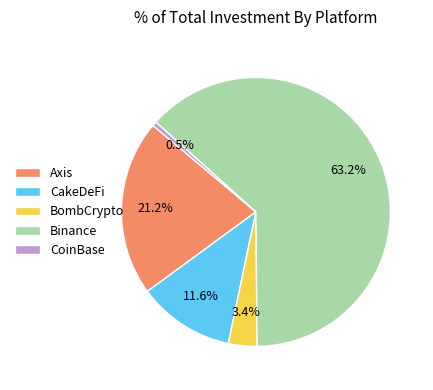

Rank the categories by value from highest to lowest.

Binance, Axis, CakeDeFi, BombCrypto, CoinBase